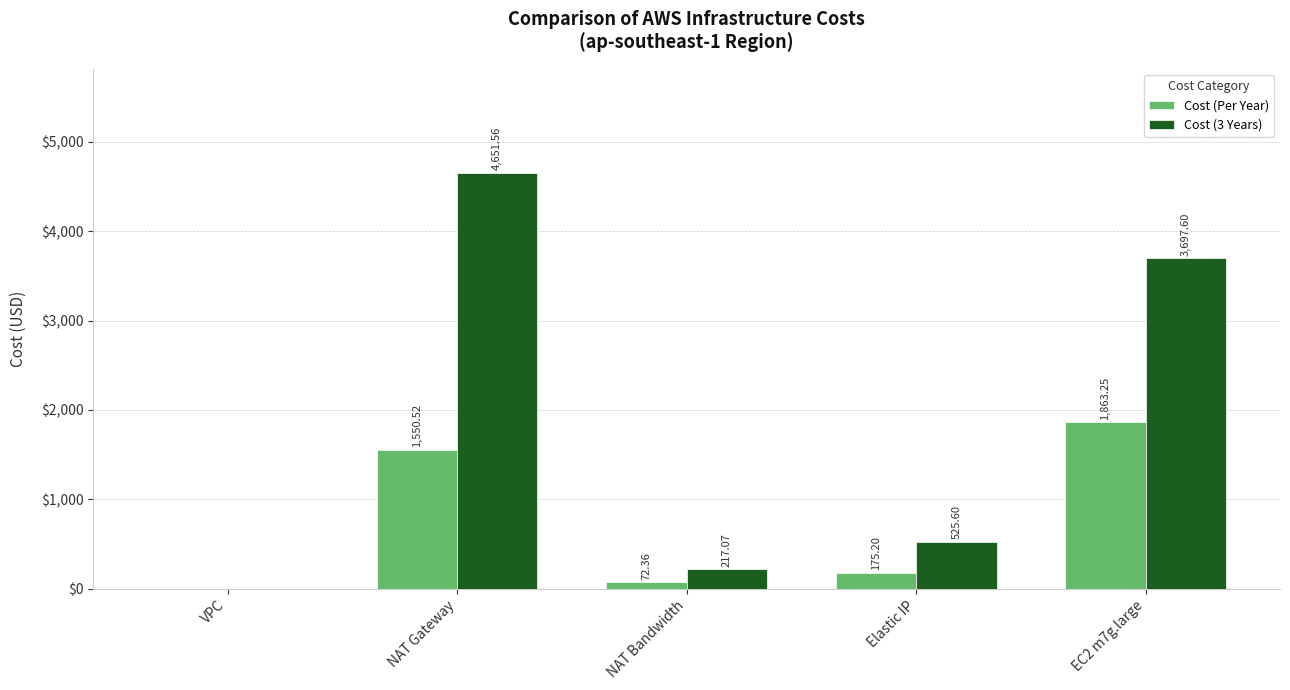

Is the value of Cost (Per Year) at VPC greater than the value of Cost (3 Years) at EC2 m7g.large?

No